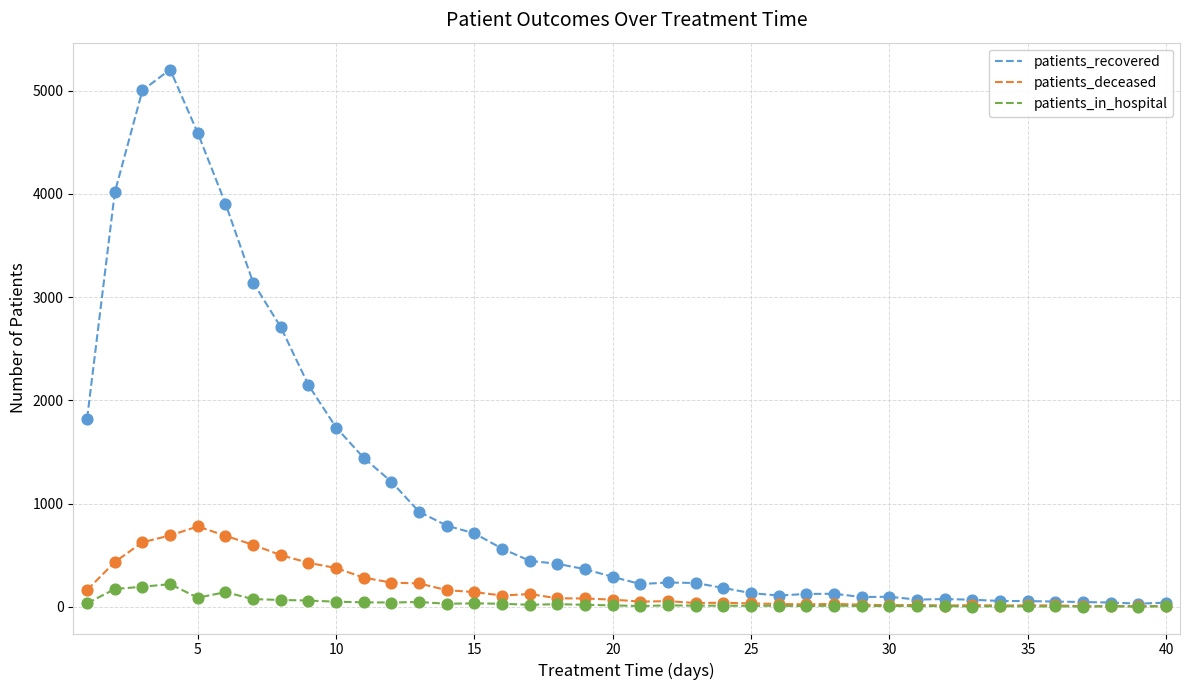

Which series has the largest range (max minus min)?

patients_recovered